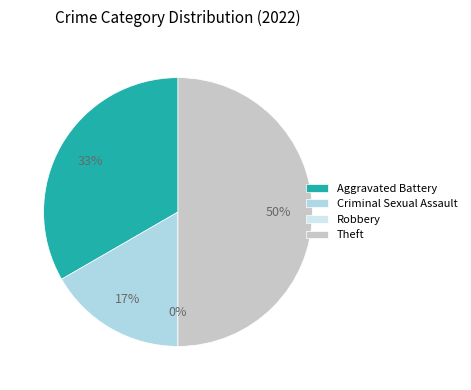

Which has a higher value, Theft or Aggravated Battery?

Theft